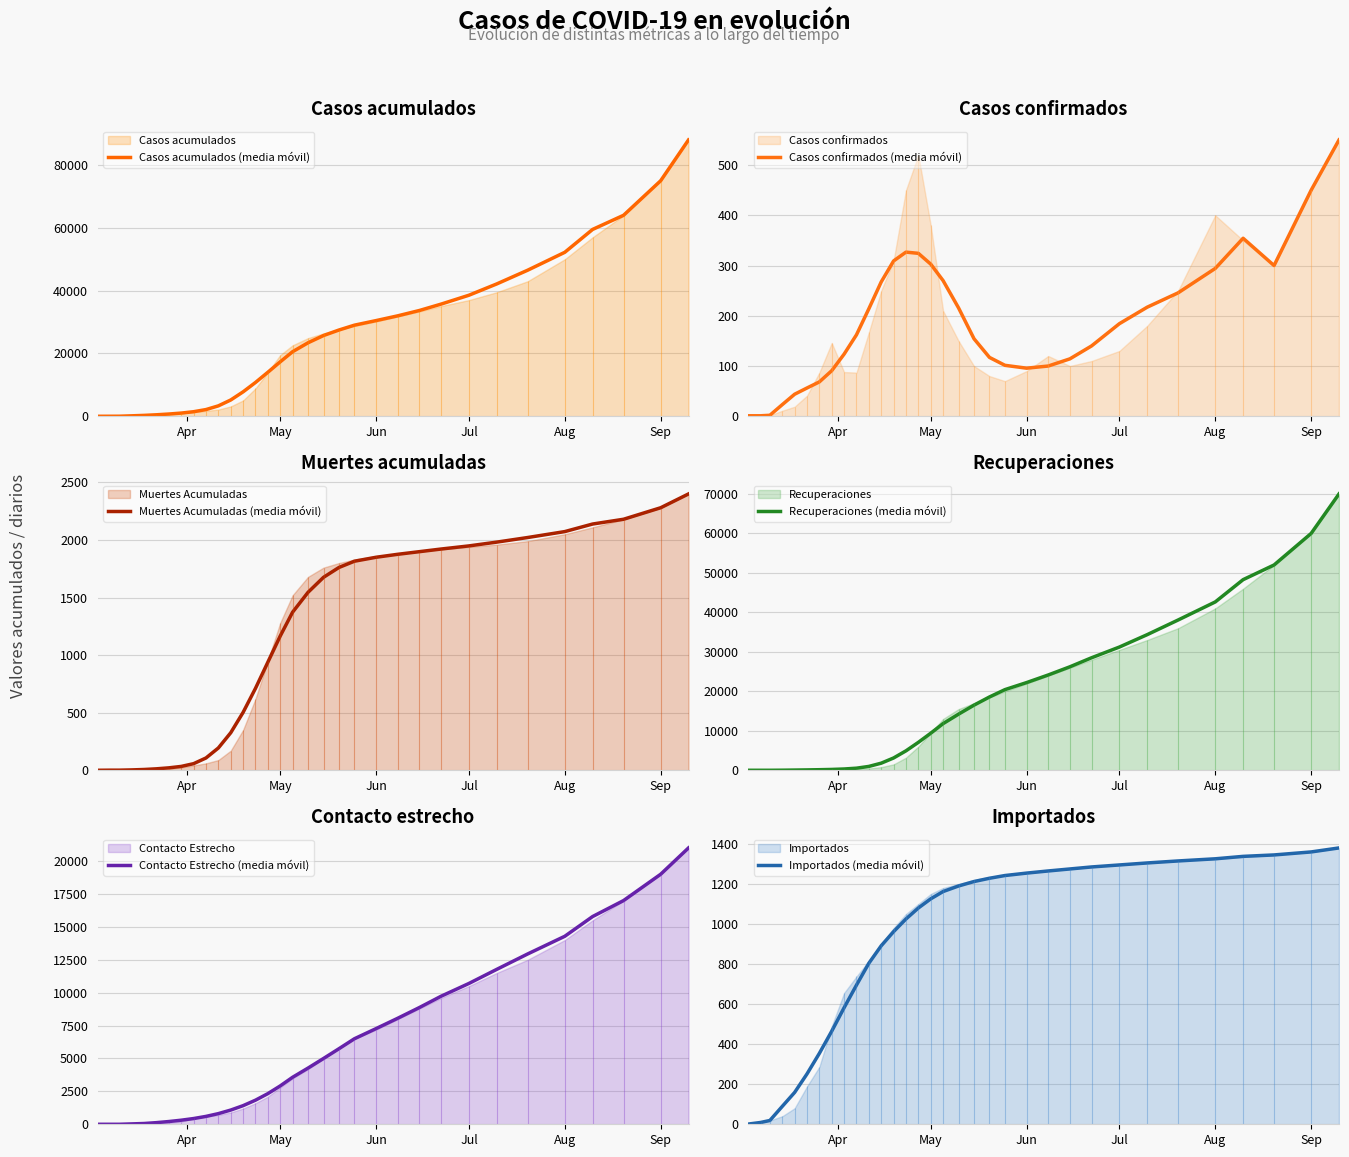

True or false: Casos acumulados (media móvil) and Importados (media móvil) cross at least once.

False